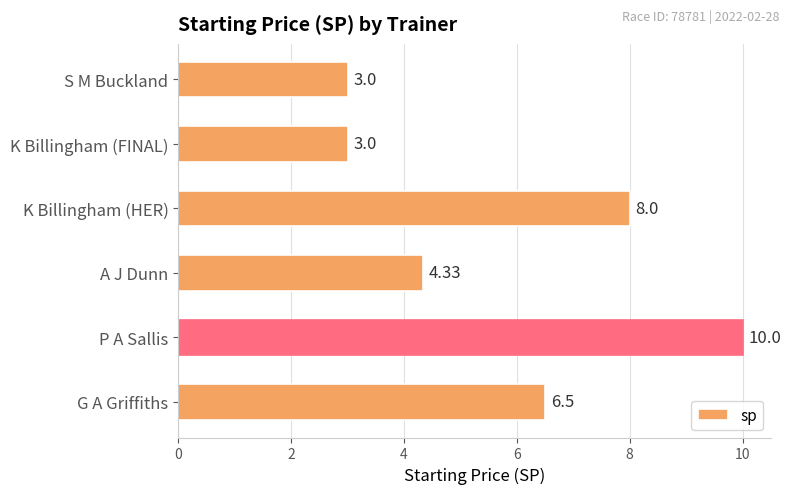

What is the difference between the values at G A Griffiths and P A Sallis?

3.5